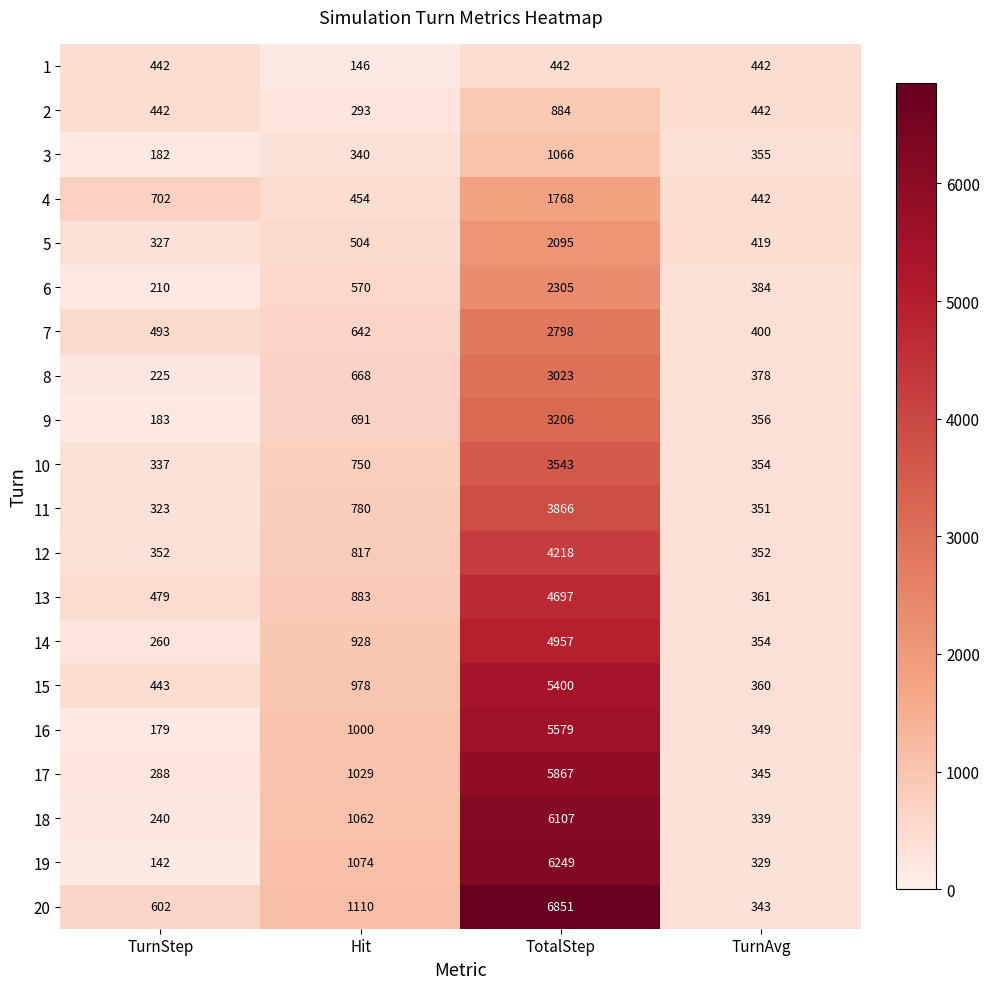

What is the total value across all series at TurnAvg?

7455